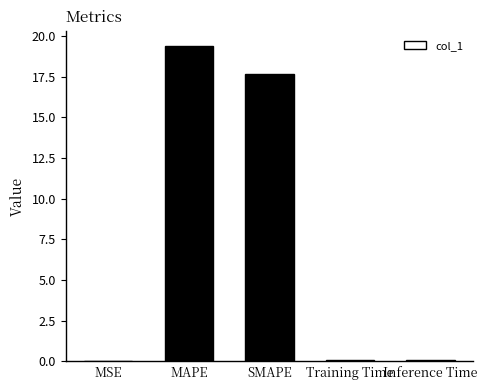

Which category has the highest value across all series?

MAPE